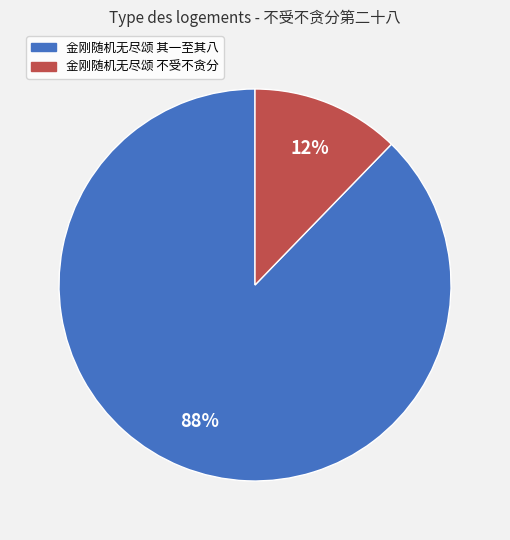

What percentage is the 金刚随机无尽颂 不受不贪分 slice, to the nearest percent?

12%